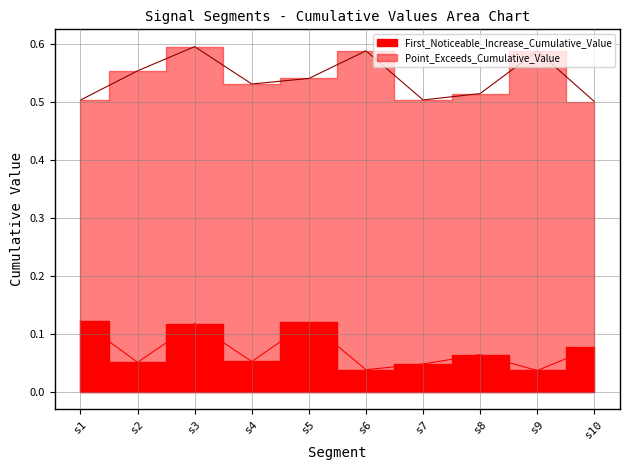

List the labels in order of First_Noticeable_Increase_Cumulative_Value value, smallest first.

s9, s6, s7, s2, s4, s8, s10, s3, s5, s1